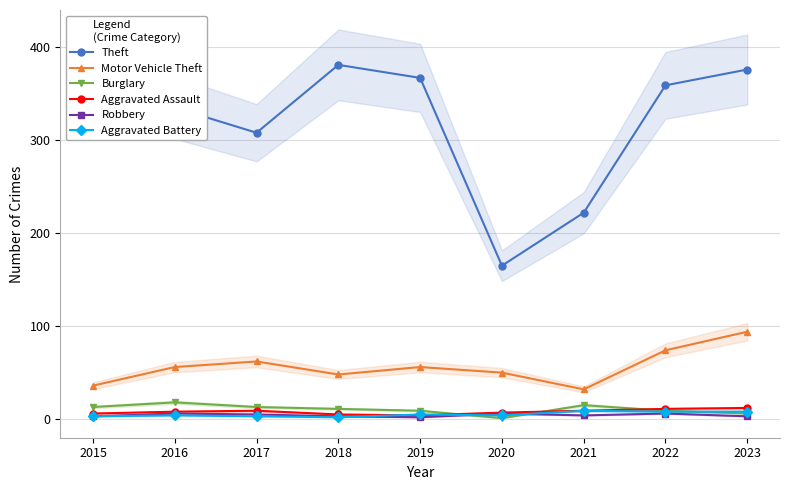

What is the greatest value displayed?

381